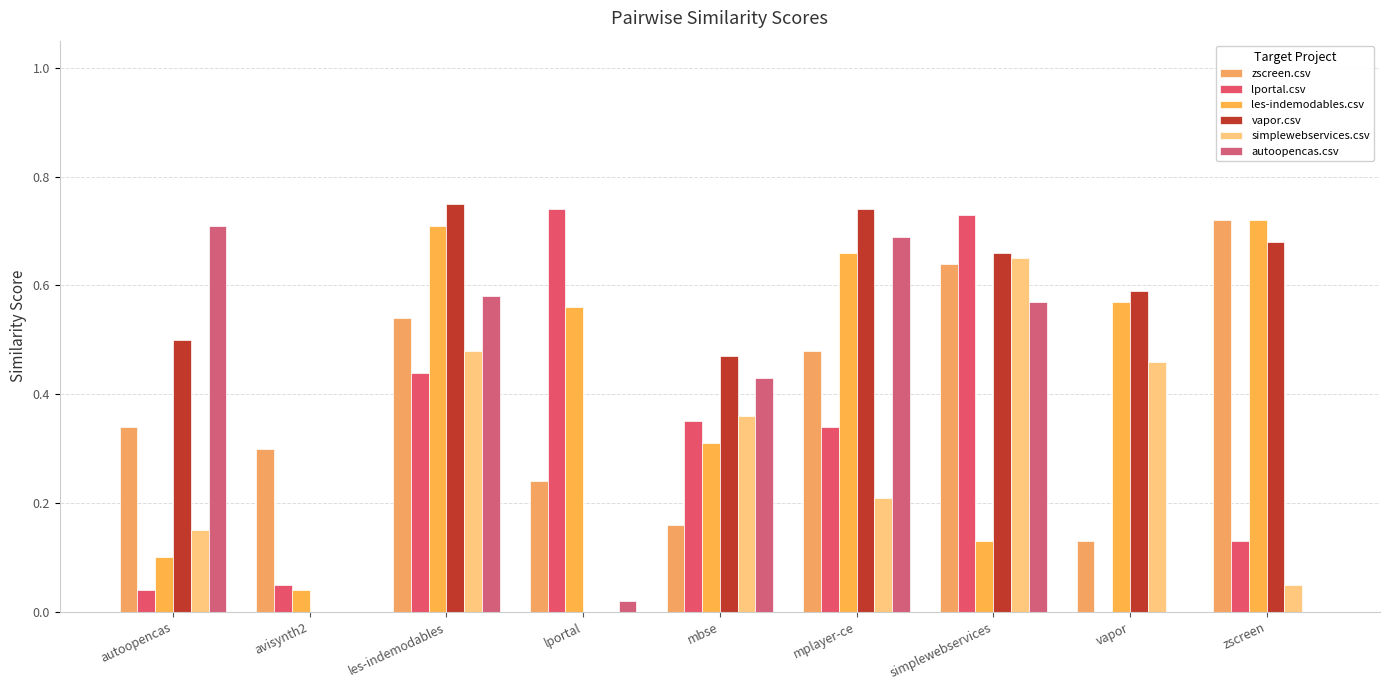

Are the bars grouped side by side (vs. stacked)?

Yes